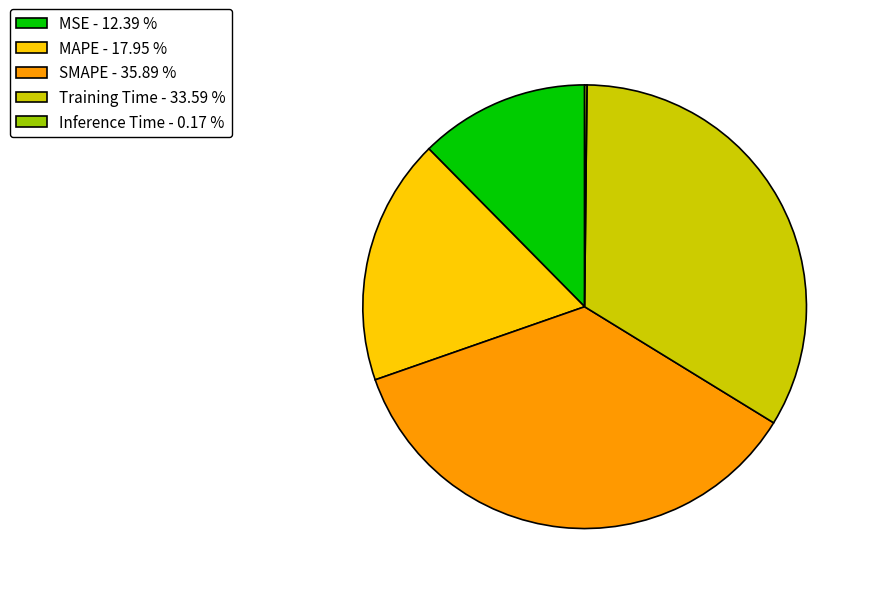

Is there any slice that represents more than half of the pie?

No